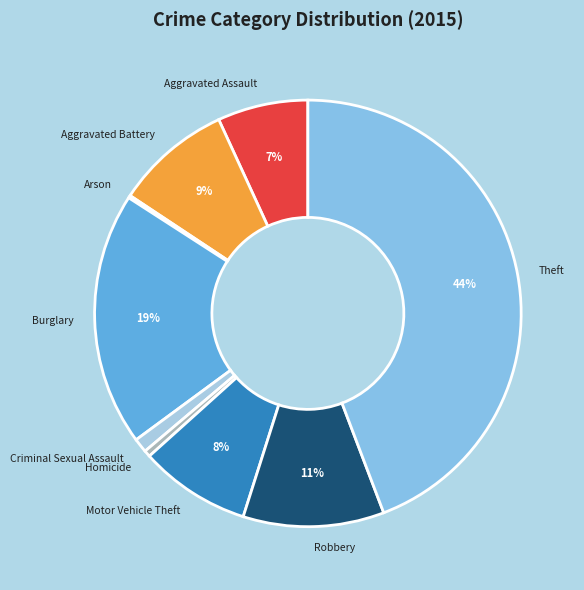

To the nearest percent, what portion does Burglary represent?

19%